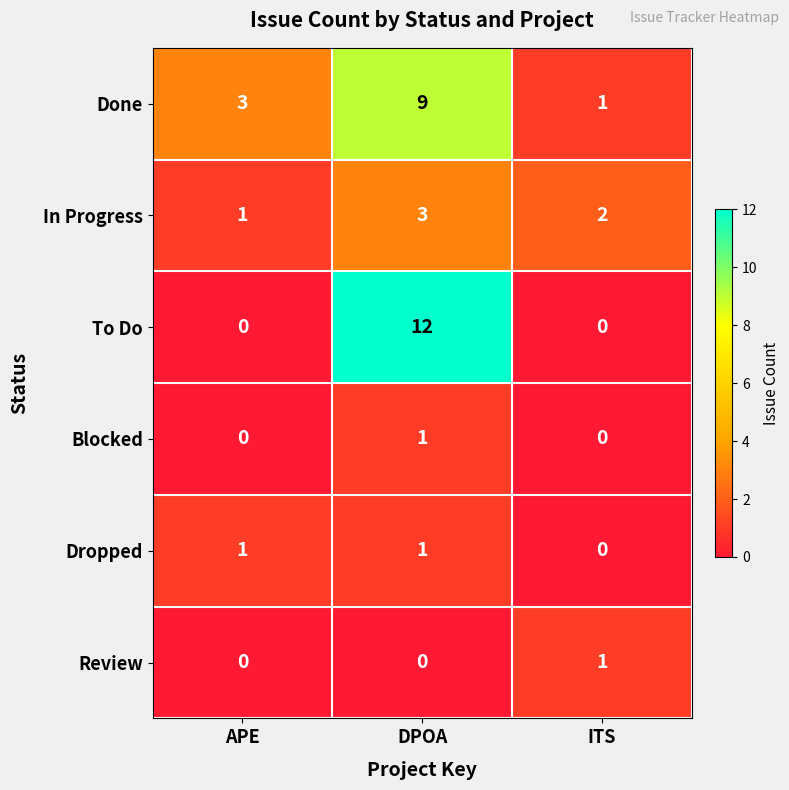

How many positive values does the Review series have?

1